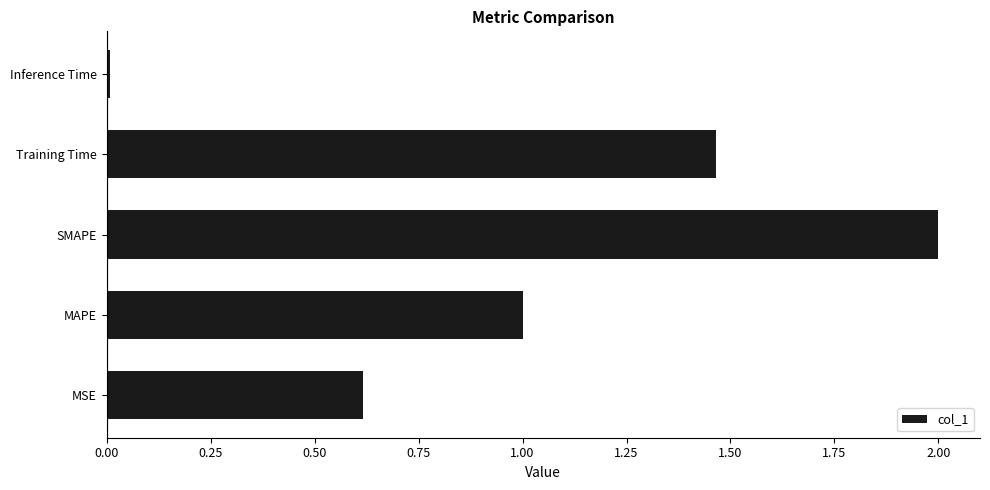

The chart shows a value of 0.3 at Training Time. True or false?

False